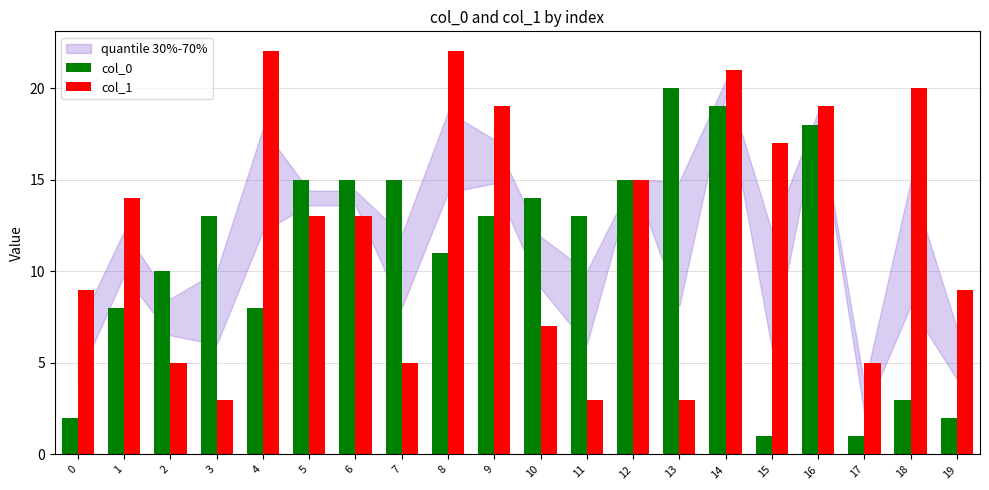

Which series changed the most between 0 and 2?

col_0